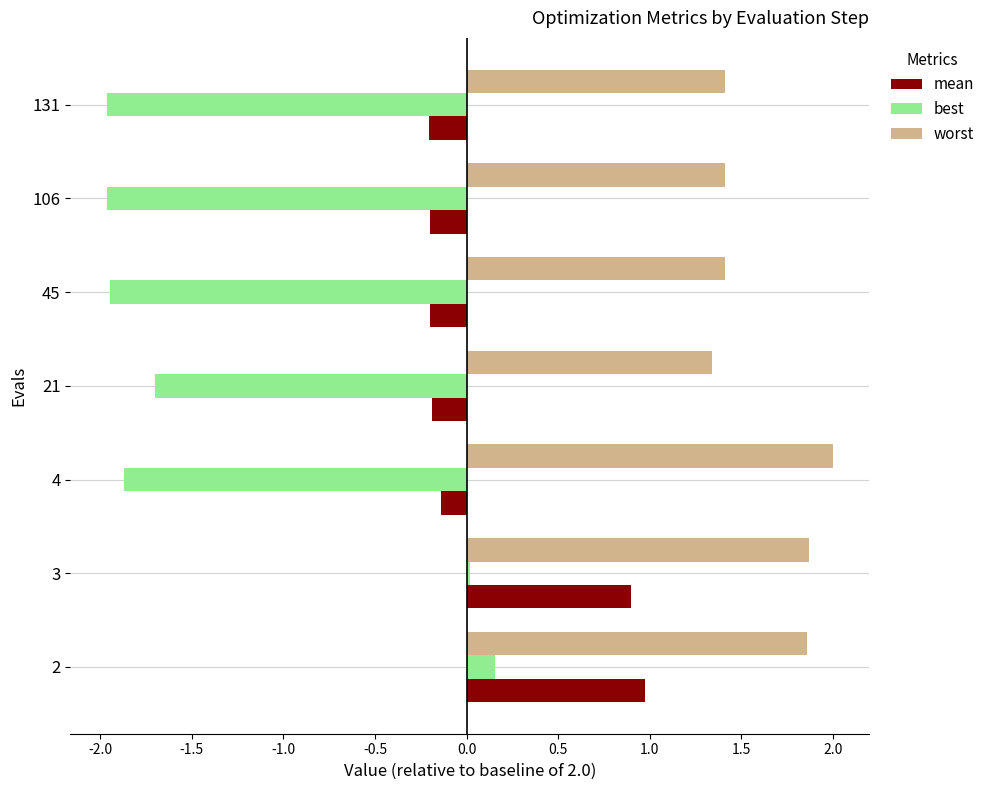

Which label corresponds to the largest value in the chart?

4